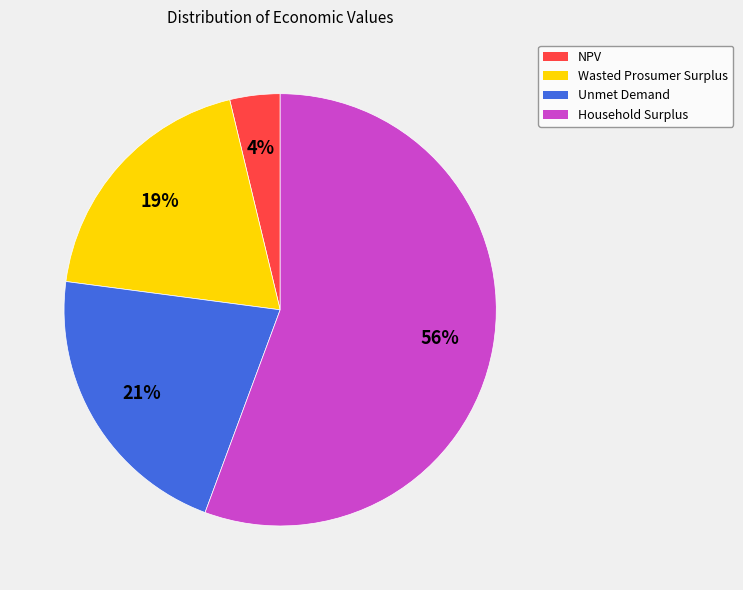

To the nearest percent, what portion does Household Surplus represent?

56%